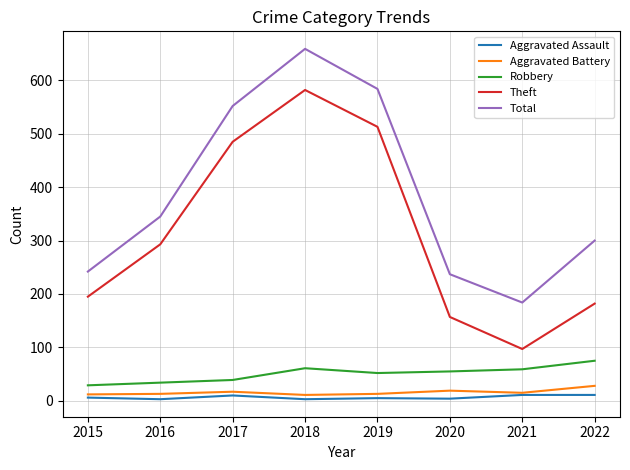

Which series has the largest total across all categories?

Total